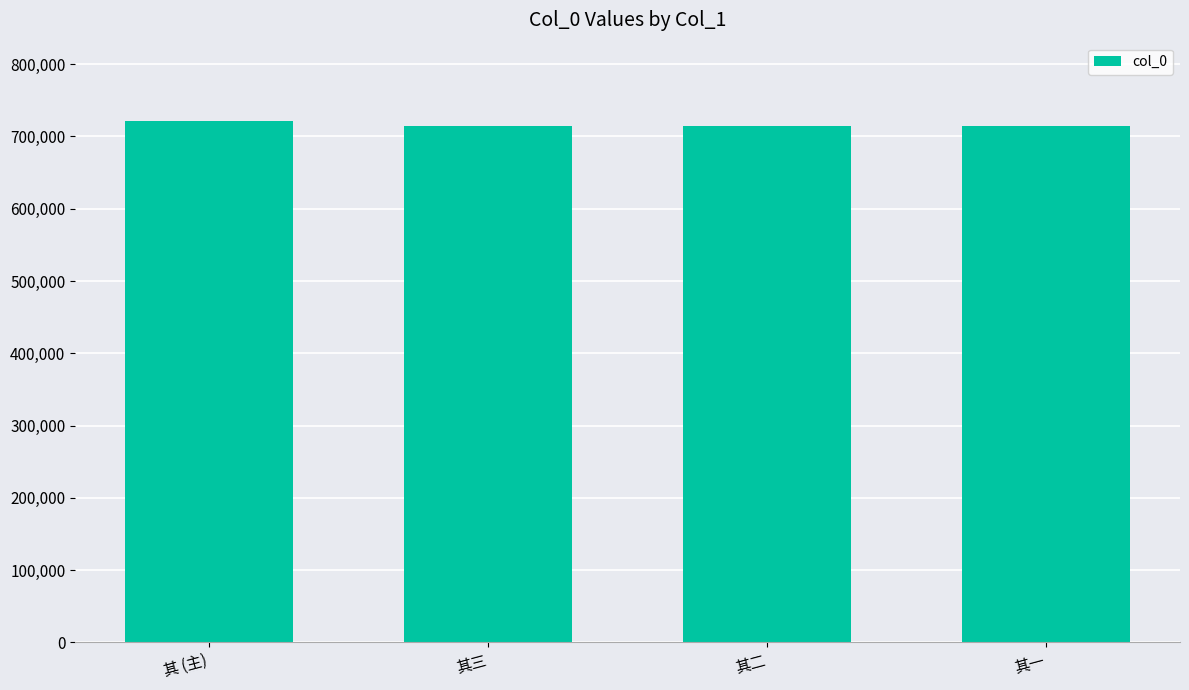

What is the sum of all values?

2863925